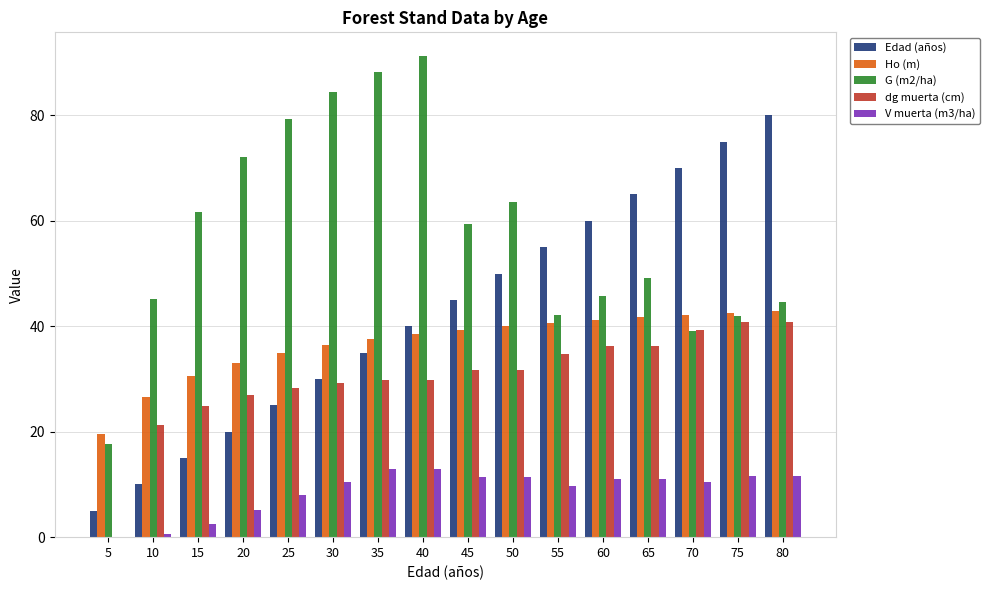

What is the total value across all series at 60?

194.3